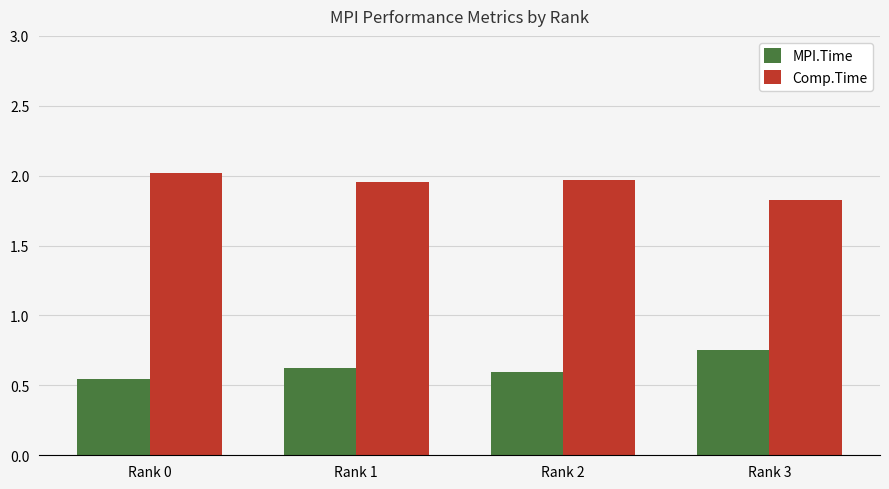

What are all the series names shown in the legend?

MPI.Time, Comp.Time